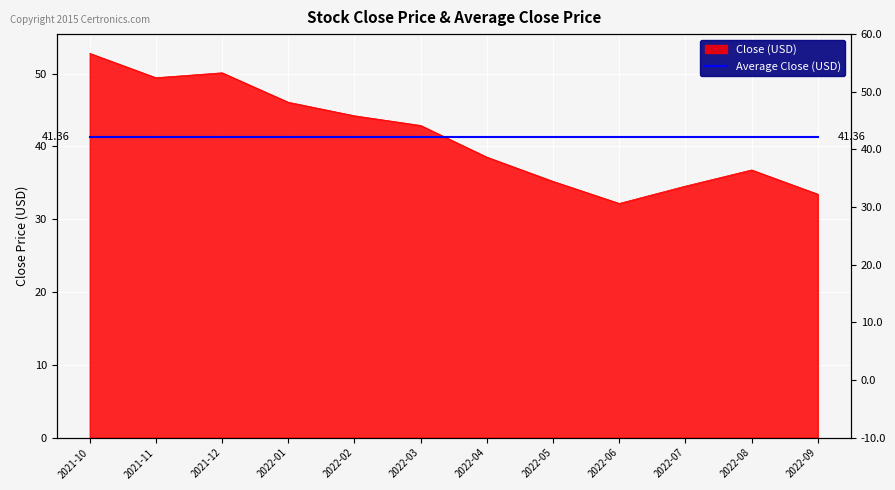

Reading left to right, transcribe all the data shown in this chart.

52.8	49.5	50.1	46.1	44.2	42.9	38.5	35.2	32.2	34.6	36.8	33.5